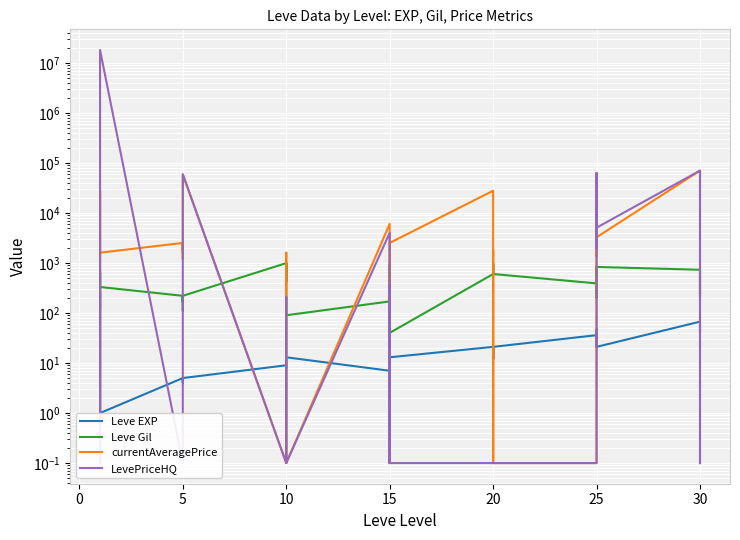

Which series has the largest total across all categories?

LevePriceHQ